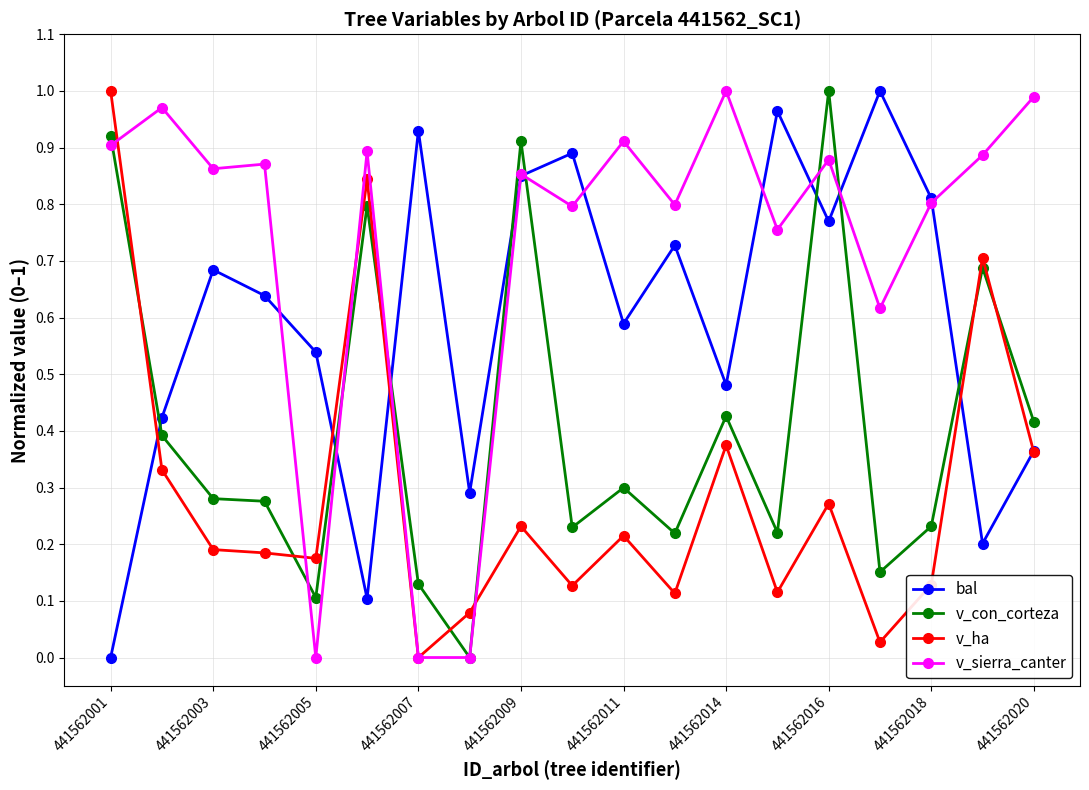

How many distinct data groups are displayed?

4